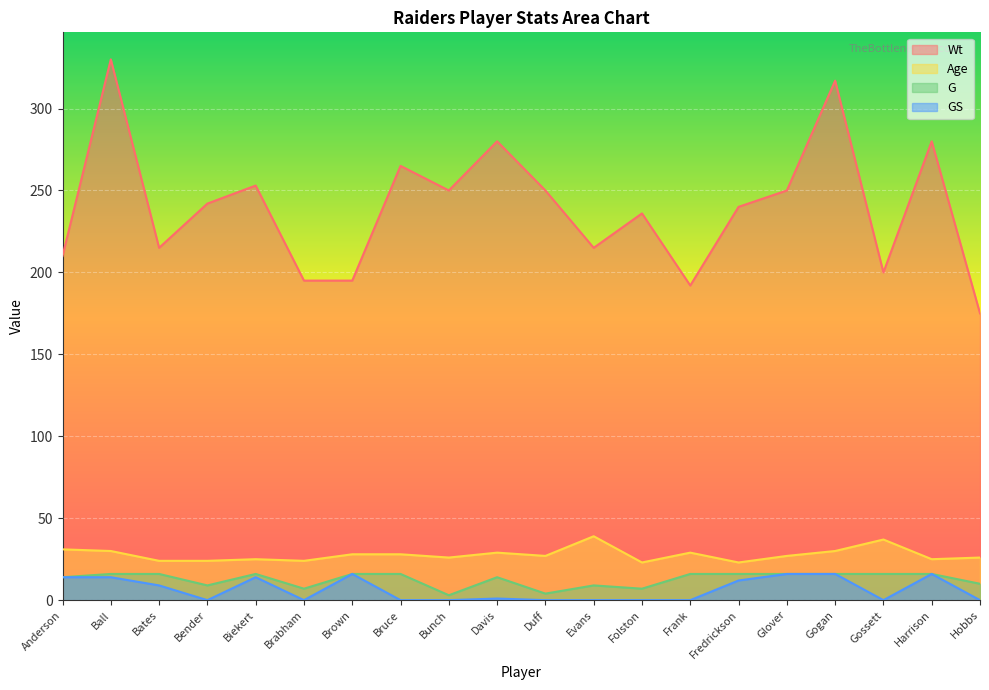

Is it true that Wt equals 89 at Brabham?

False